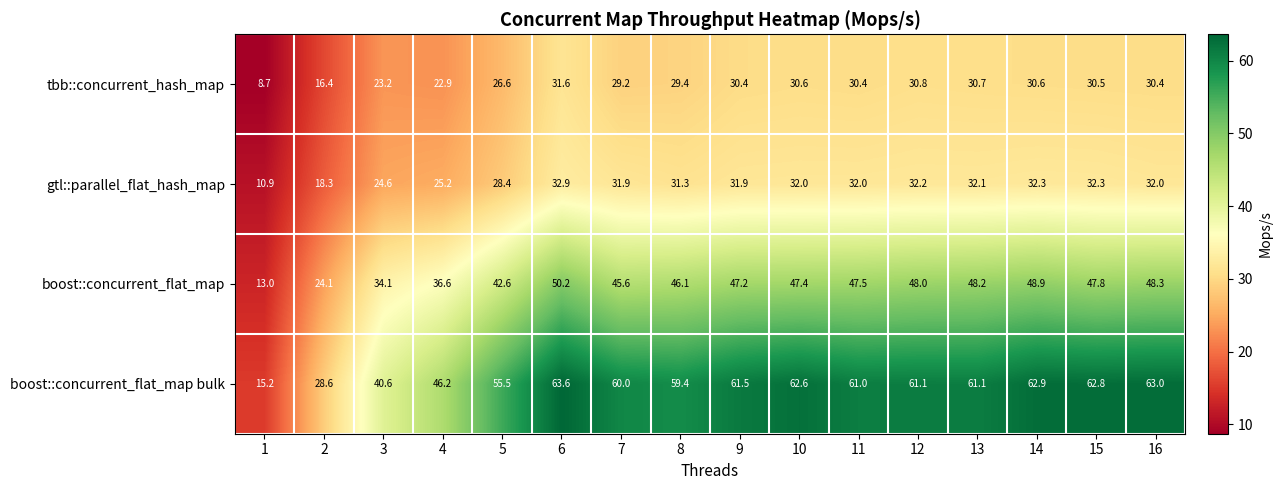

What is the difference between the maximum and minimum values in the boost::concurrent_flat_map bulk series?

48.4